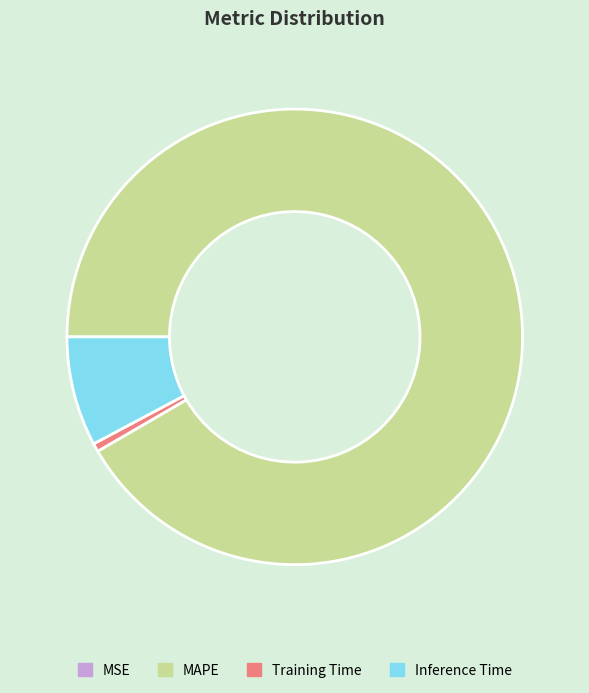

Is there any slice that represents more than half of the pie?

Yes